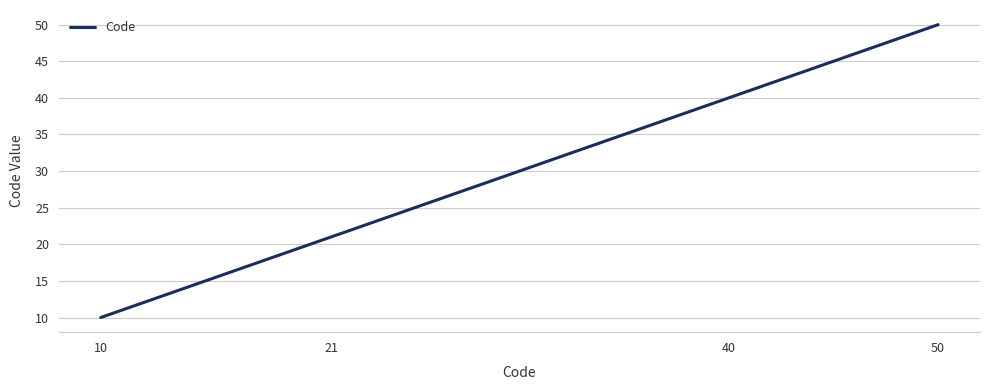

Reading left to right, transcribe all the data shown in this chart.

10=10	21=21	40=40	50=50